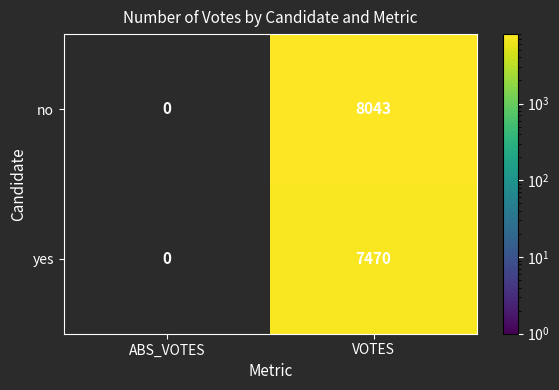

At which label does no reach its minimum?

ABS_VOTES